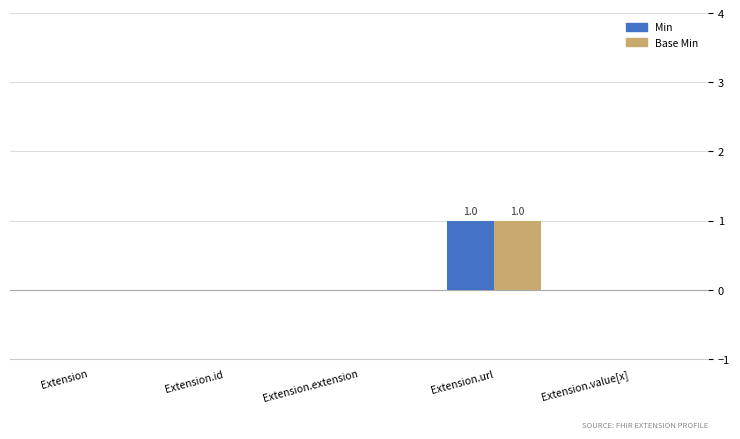

How many Min values are between 0 and 1?

5